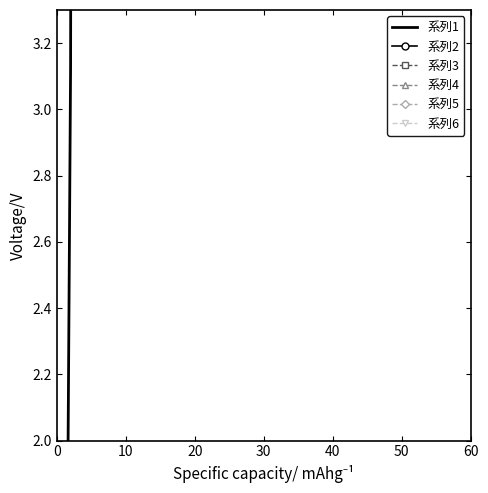

True or false: 系列6 has more than 2 points higher than both neighbors.

False